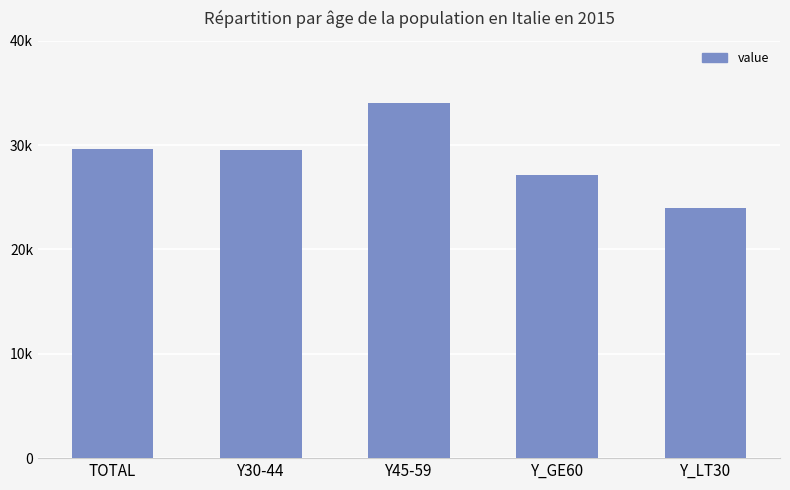

Reading right to left, extract all data points from this chart.

Y_LT30=23927	Y_GE60=27129	Y45-59=34035	Y30-44=29518	TOTAL=29651